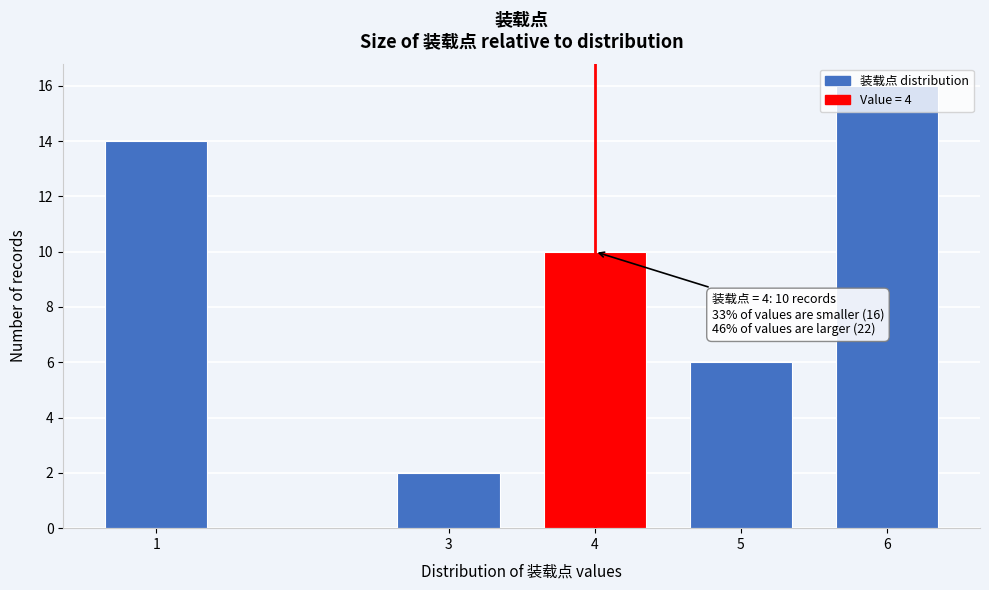

What is the maximum value shown in the chart?

16